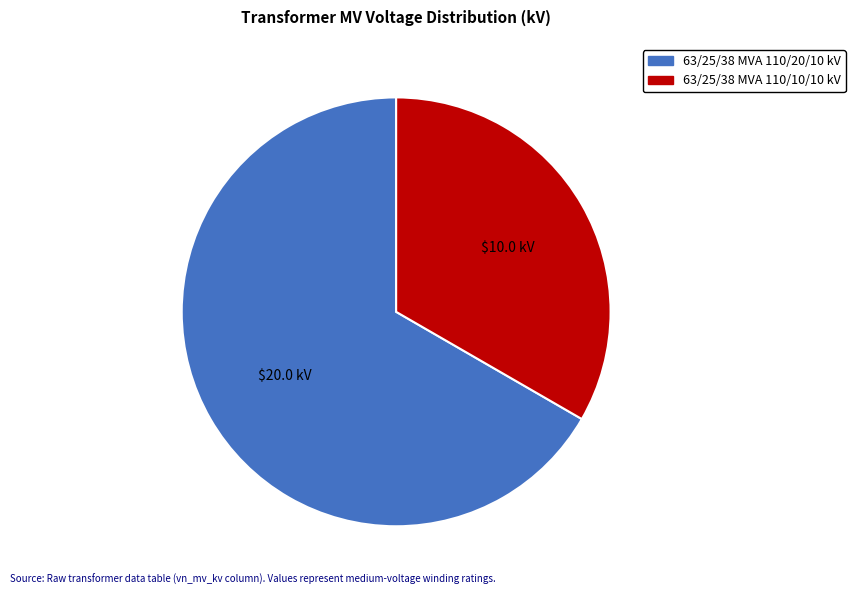

True or false: 63/25/38 MVA 110/10/10 kV accounts for 23% of the total.

False